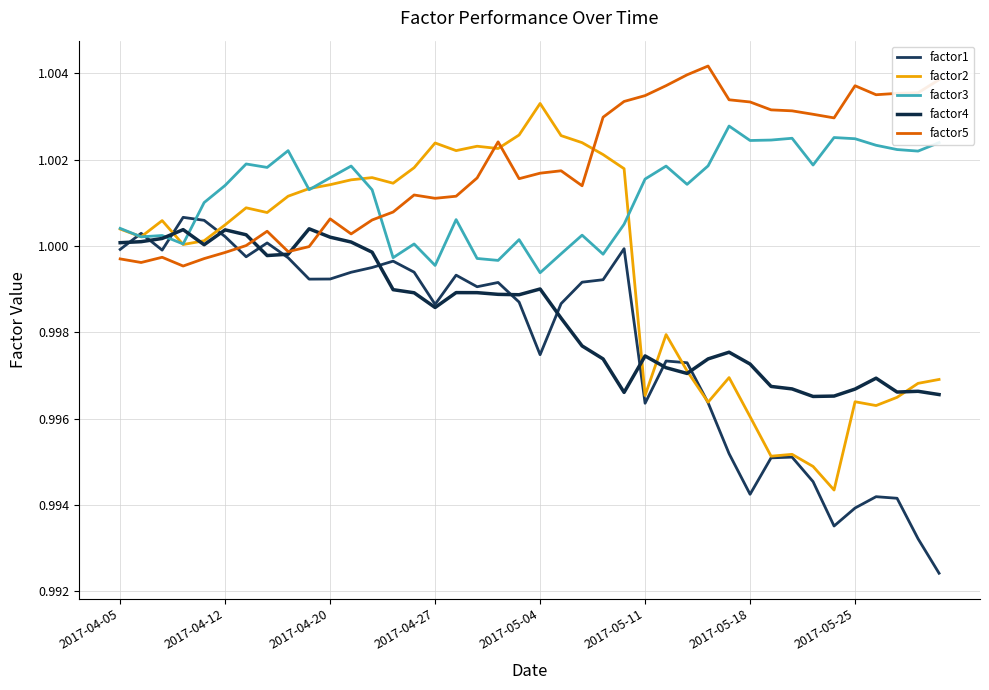

What is the value of the factor2 point at the 8th from the left?

1.0